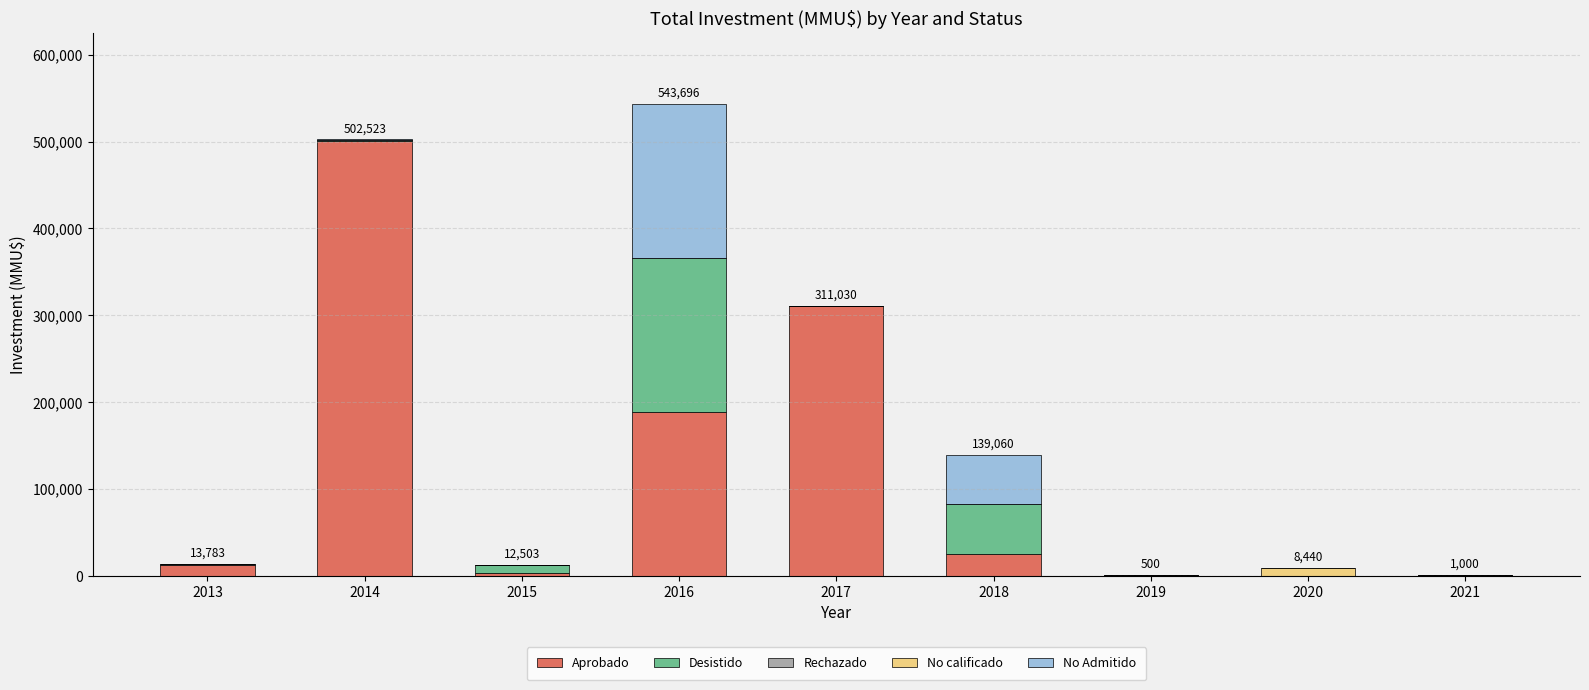

What is the sum of all Aprobado values?

1041003